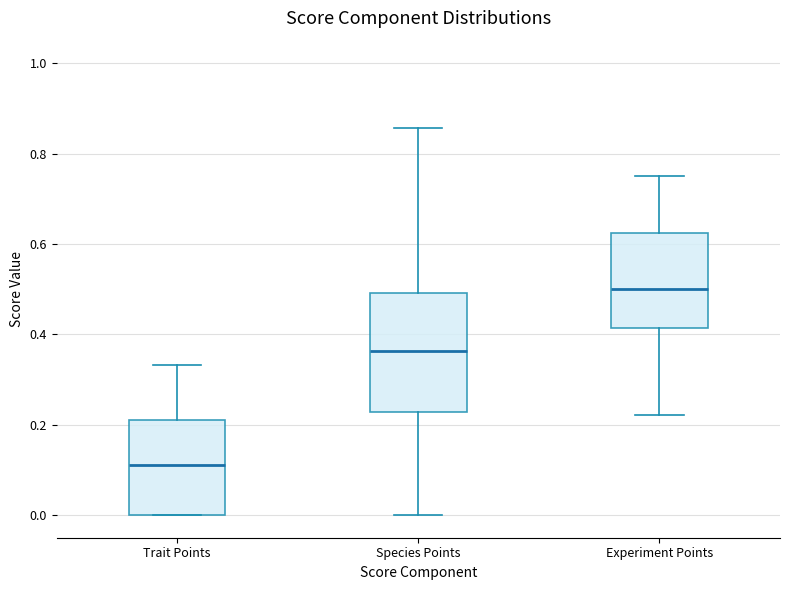

Which box has the highest median line?

Experiment Points